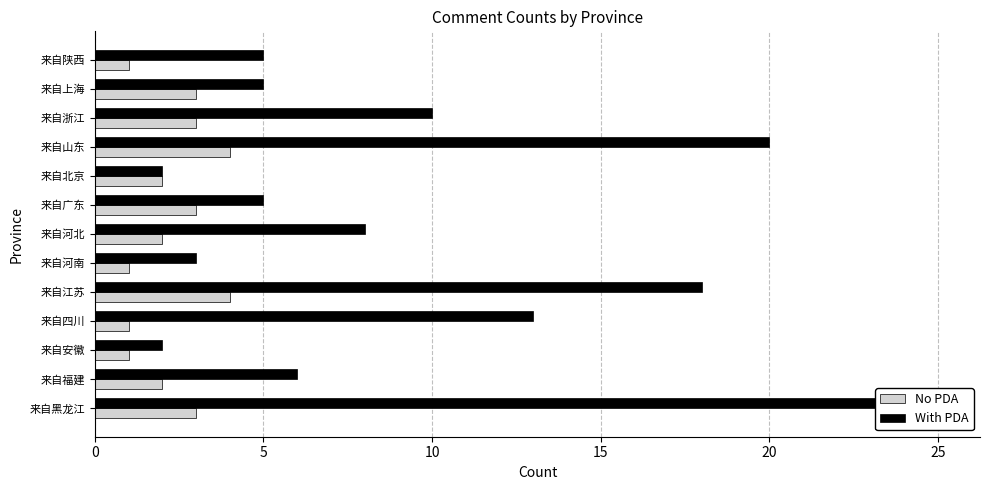

Count the No PDA values in the range 1 to 3.

11